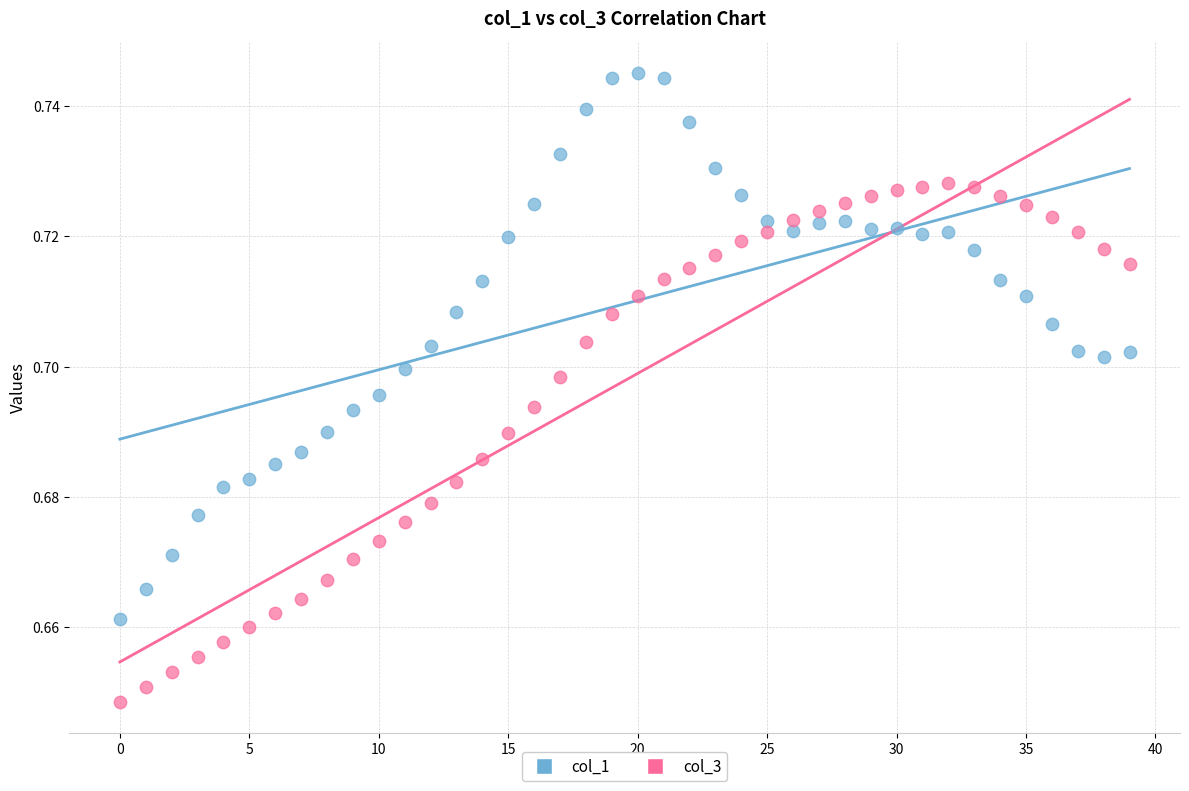

What are all the series names shown in the legend?

col_1, col_3